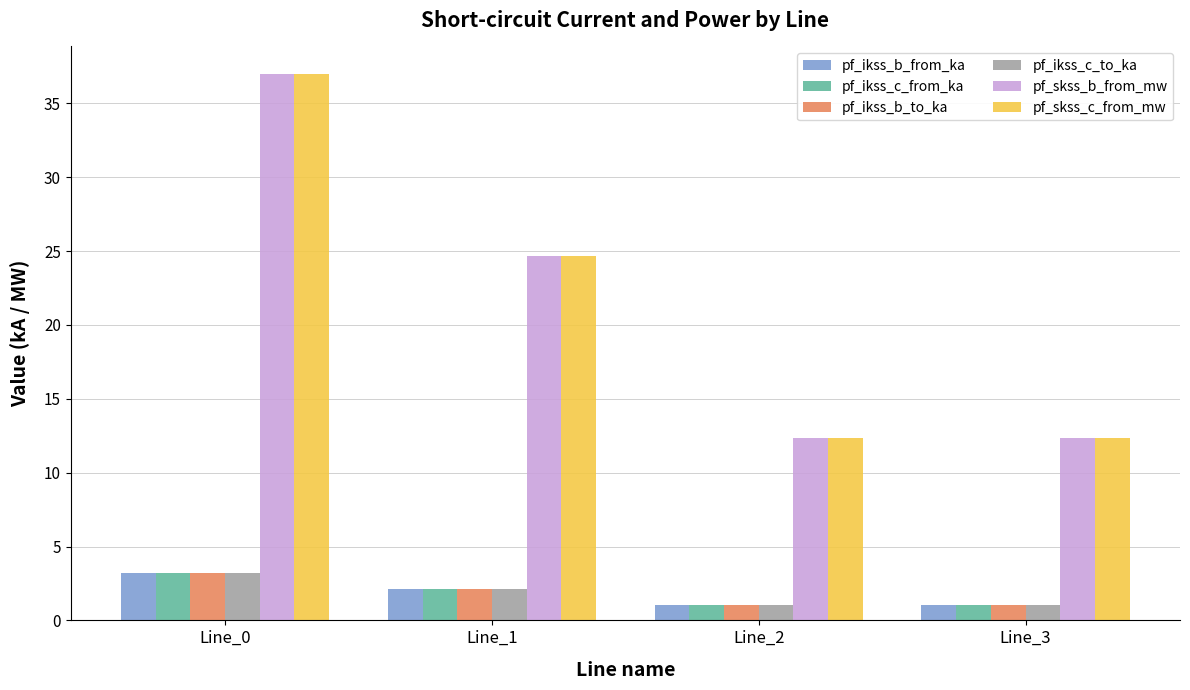

Reading left to right, list all the values displayed in this chart.

pf_ikss_b_from_ka: Line_0=3.2	Line_1=2.1	Line_2=1.1	Line_3=1.1
pf_ikss_c_from_ka: Line_0=3.2	Line_1=2.1	Line_2=1.1	Line_3=1.1
pf_ikss_b_to_ka: Line_0=3.2	Line_1=2.1	Line_2=1.1	Line_3=1.1
pf_ikss_c_to_ka: Line_0=3.2	Line_1=2.1	Line_2=1.1	Line_3=1.1
pf_skss_b_from_mw: Line_0=37.0	Line_1=24.7	Line_2=12.3	Line_3=12.3
pf_skss_c_from_mw: Line_0=37.0	Line_1=24.7	Line_2=12.3	Line_3=12.3